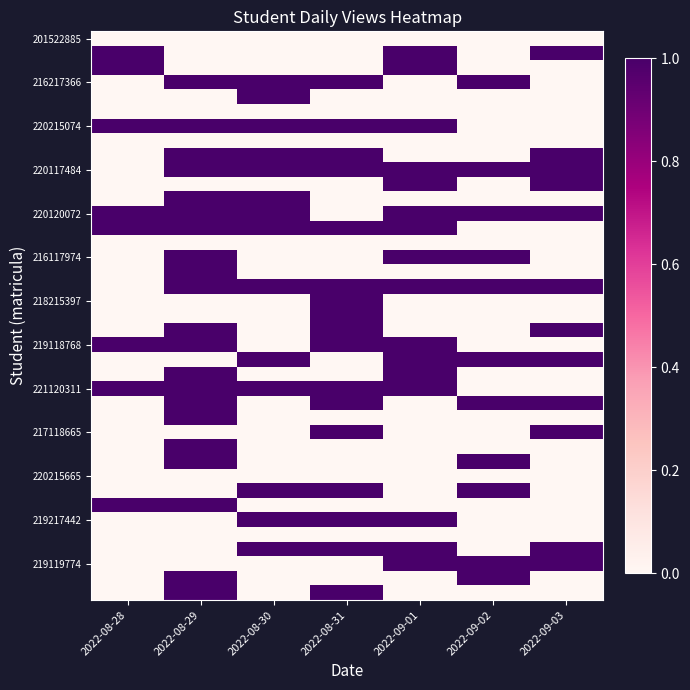

Which has a higher value, 2022-09-01 or 2022-08-28?

2022-09-01